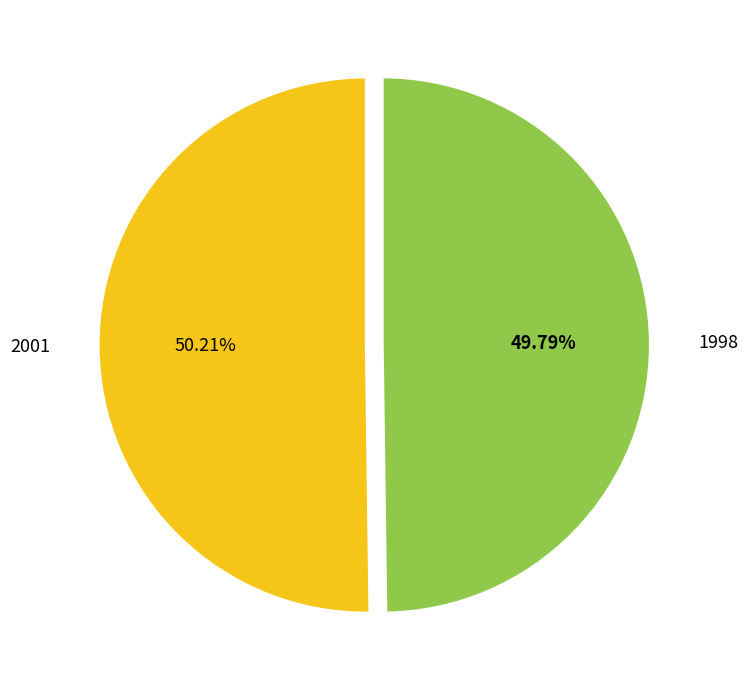

To the nearest percent, what is the combined percentage of 2001 and 1998?

100%